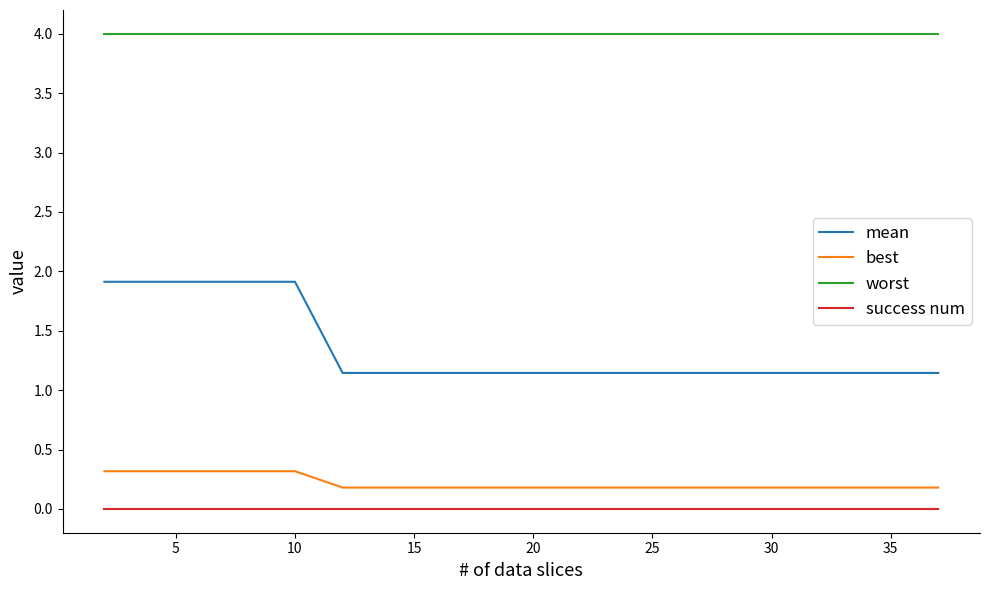

Which series has the largest total across all categories?

worst